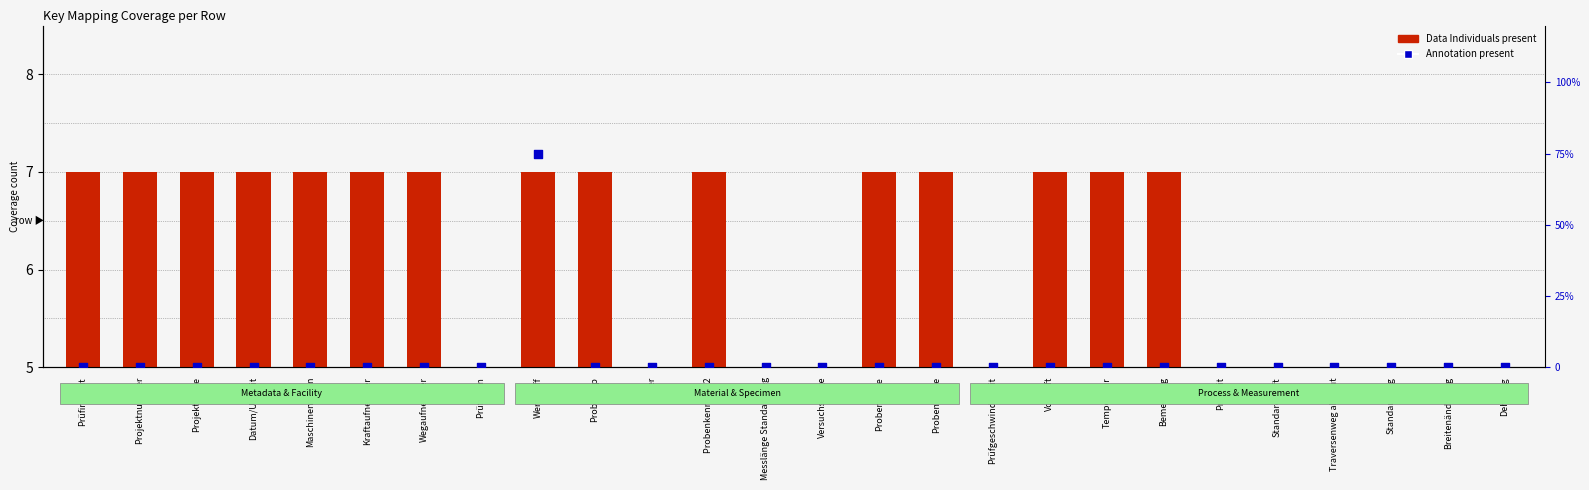

At how many categories does at least one series exceed 46?

1